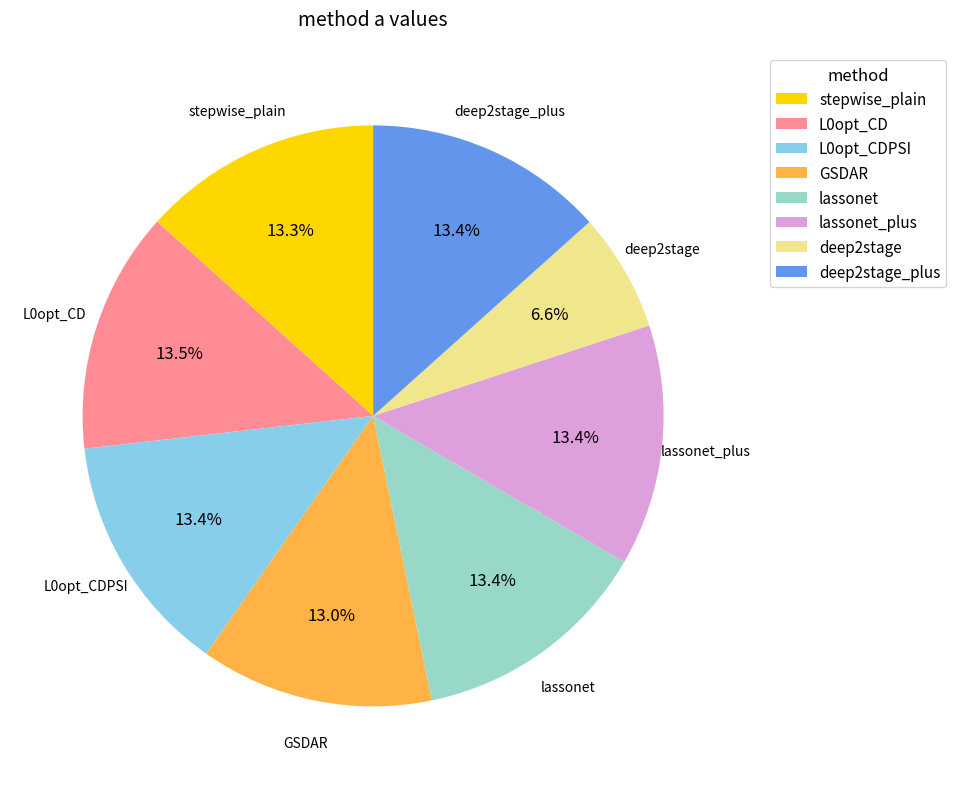

Is there any slice that represents more than half of the pie?

No